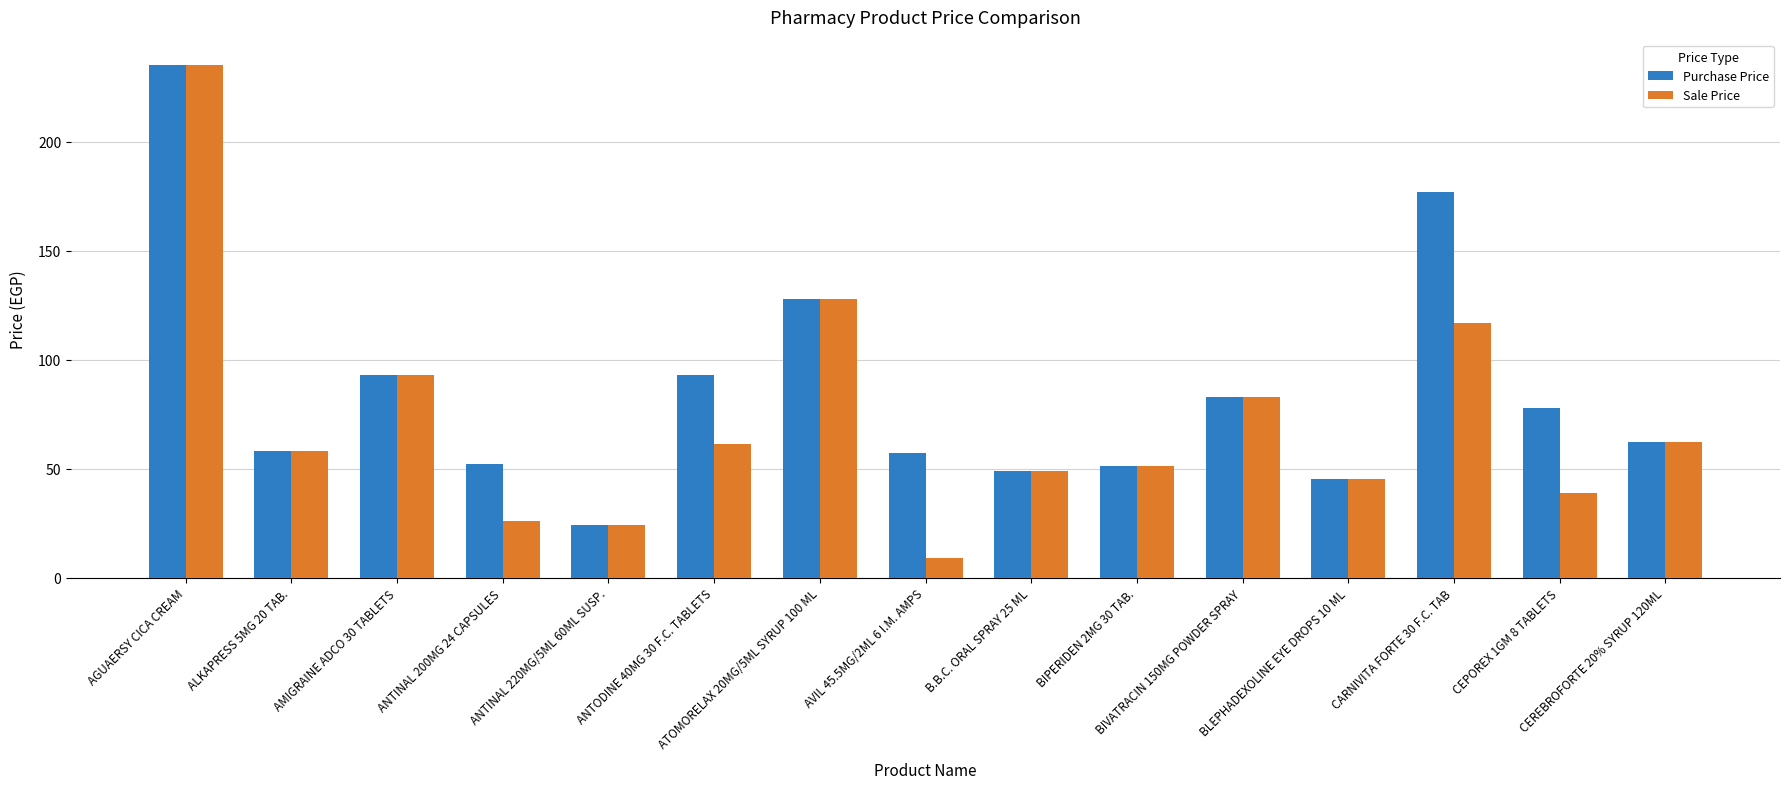

What is the minimum value shown in the chart?

9.1